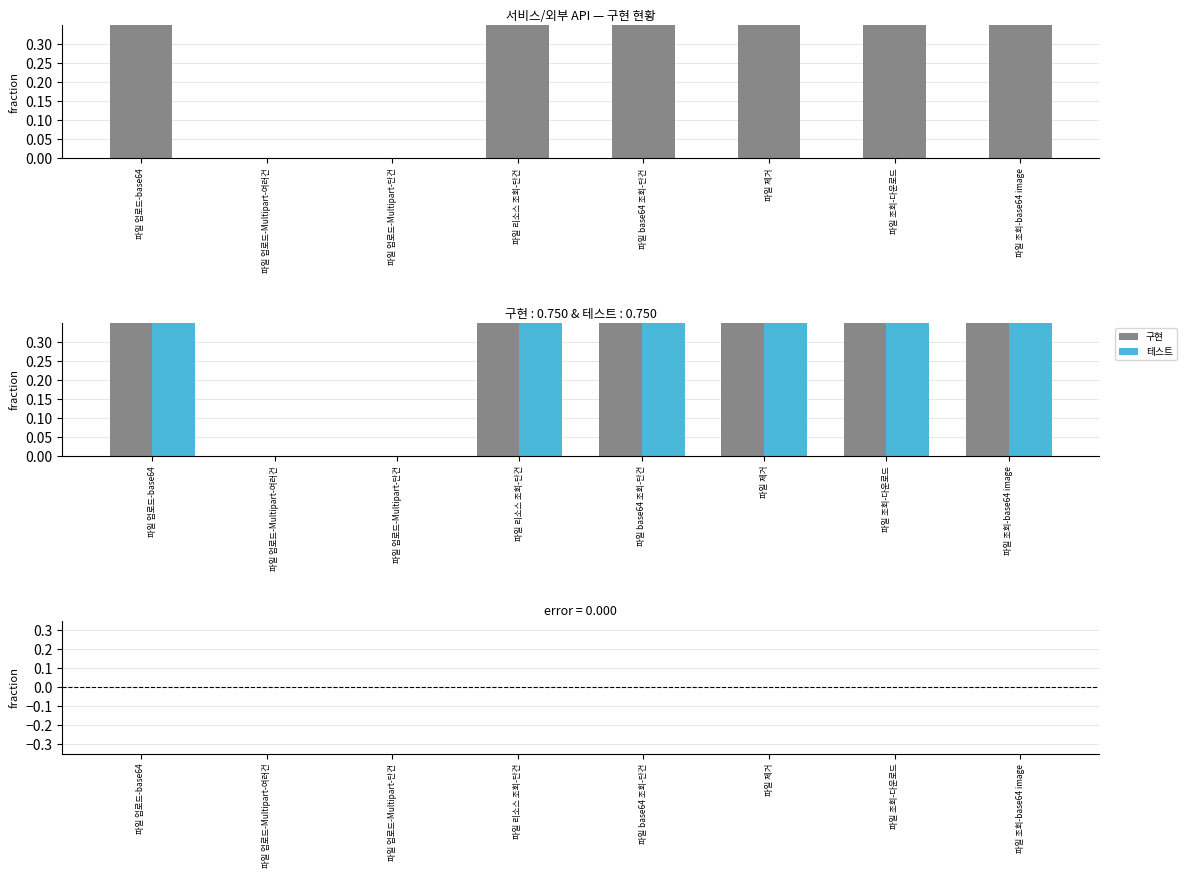

Which label corresponds to the largest value in the chart?

파일 업로드-base64